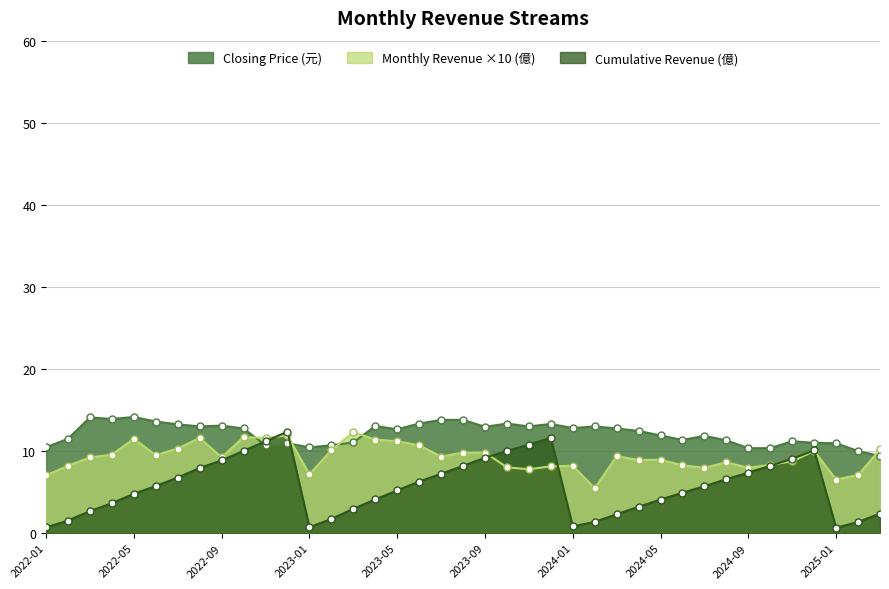

How many distinct data groups are displayed?

3